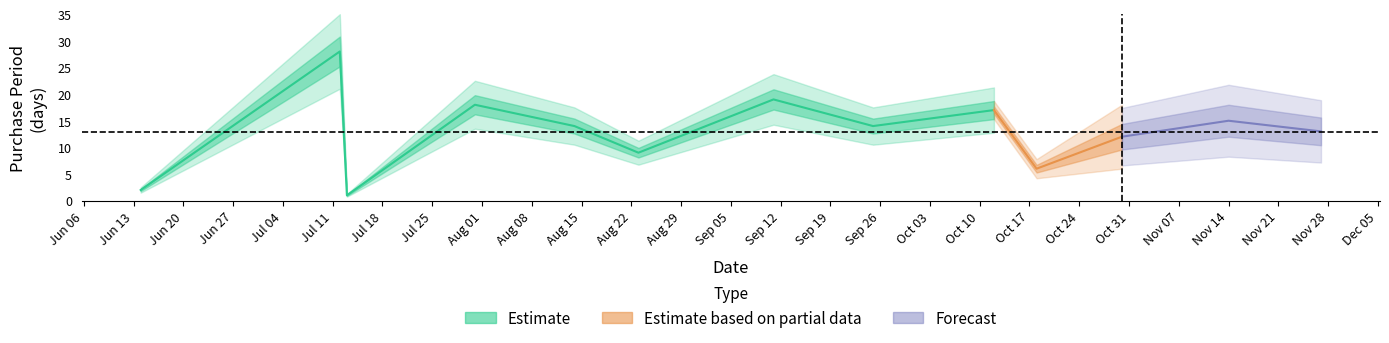

Which category has the lowest value across all series?

2017-07-13